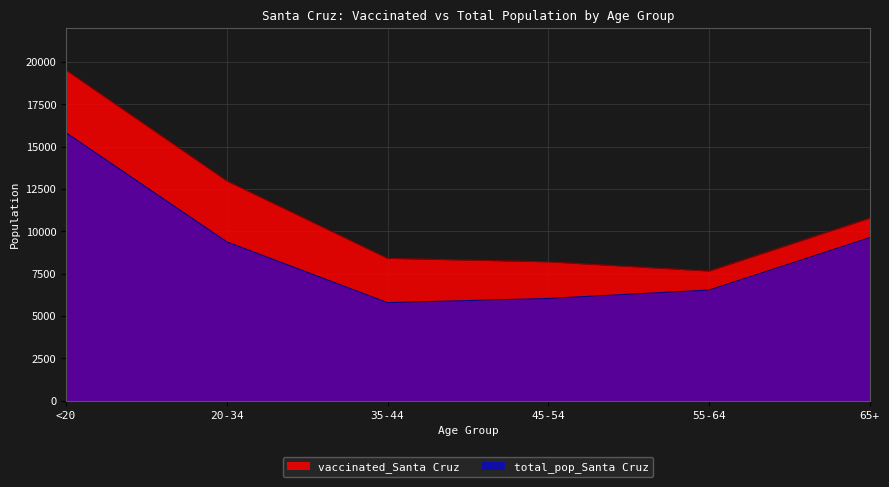

The value of vaccinated_Santa Cruz at 55-64 is 7651. True or false?

True